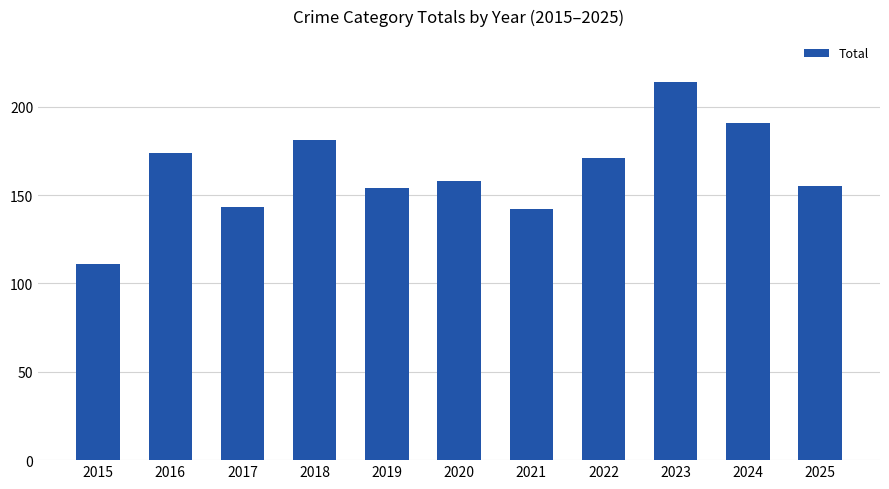

The chart shows a value of 155 at 2025. True or false?

True